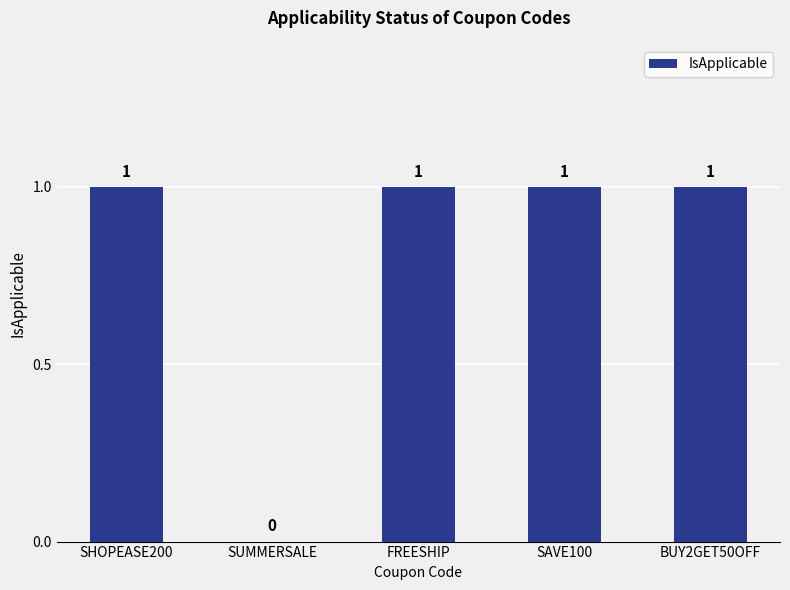

Is it true that the value at FREESHIP is 1?

True